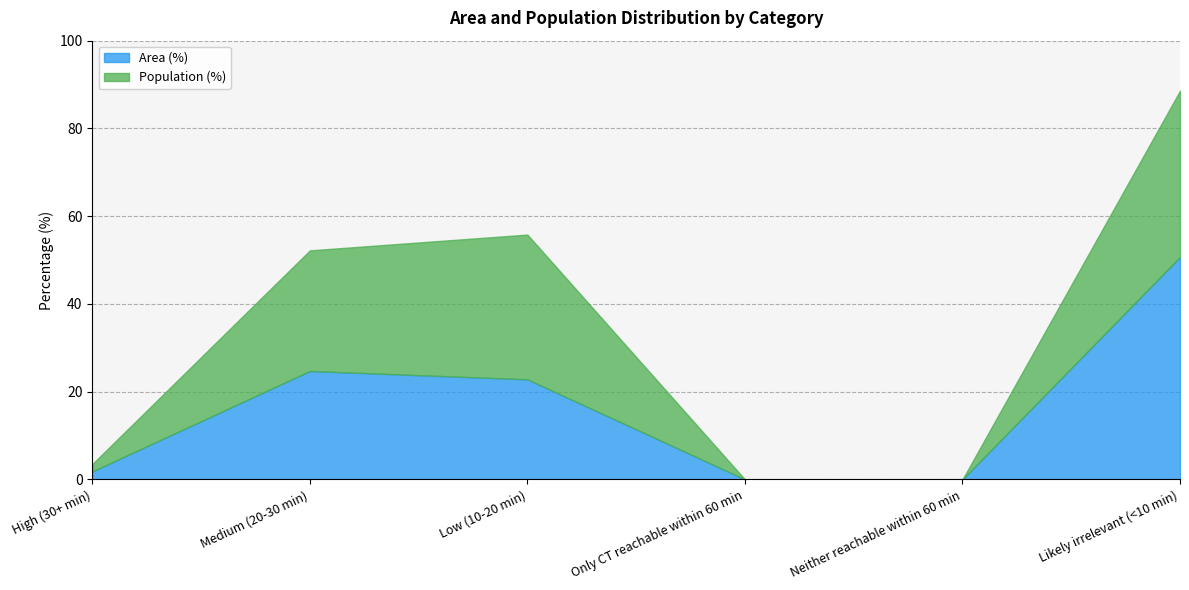

At how many categories does at least one series exceed 0?

4